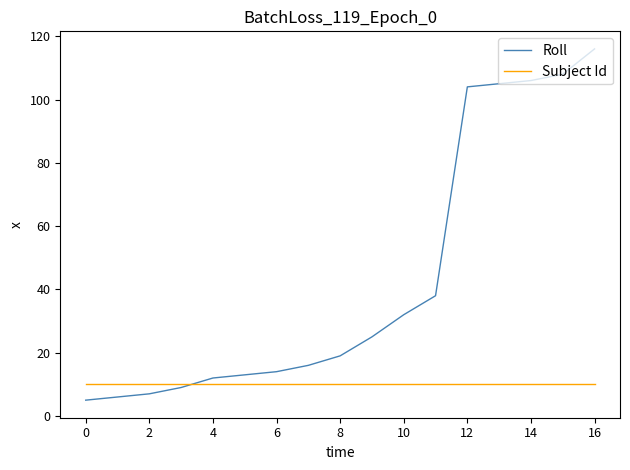

Reading left to right, what are all the values shown in this chart?

Roll: 5	6	7	9	12	13	14	16	19	25	32	38	104	105	106	108	116
Subject Id: 10	10	10	10	10	10	10	10	10	10	10	10	10	10	10	10	10